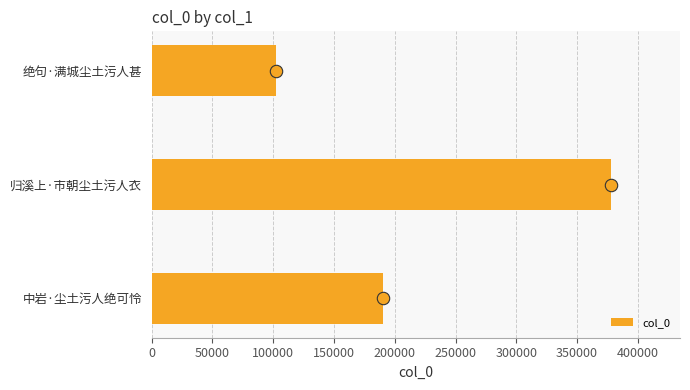

List the labels in order of col_0 value, largest first.

归溪上·市朝尘土污人衣, 中岩·尘土污人绝可怜, 绝句·满城尘土污人甚